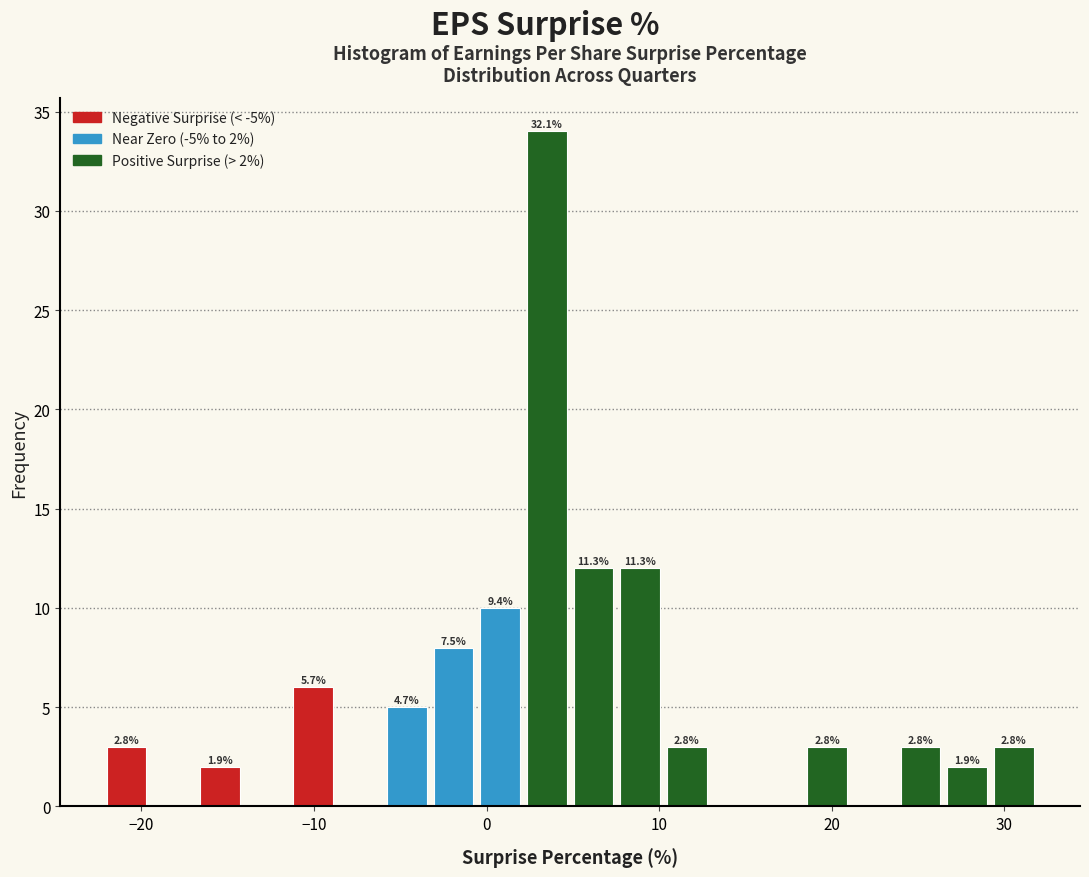

Read against the x-axis, roughly where is the centre of the tallest bar?

3